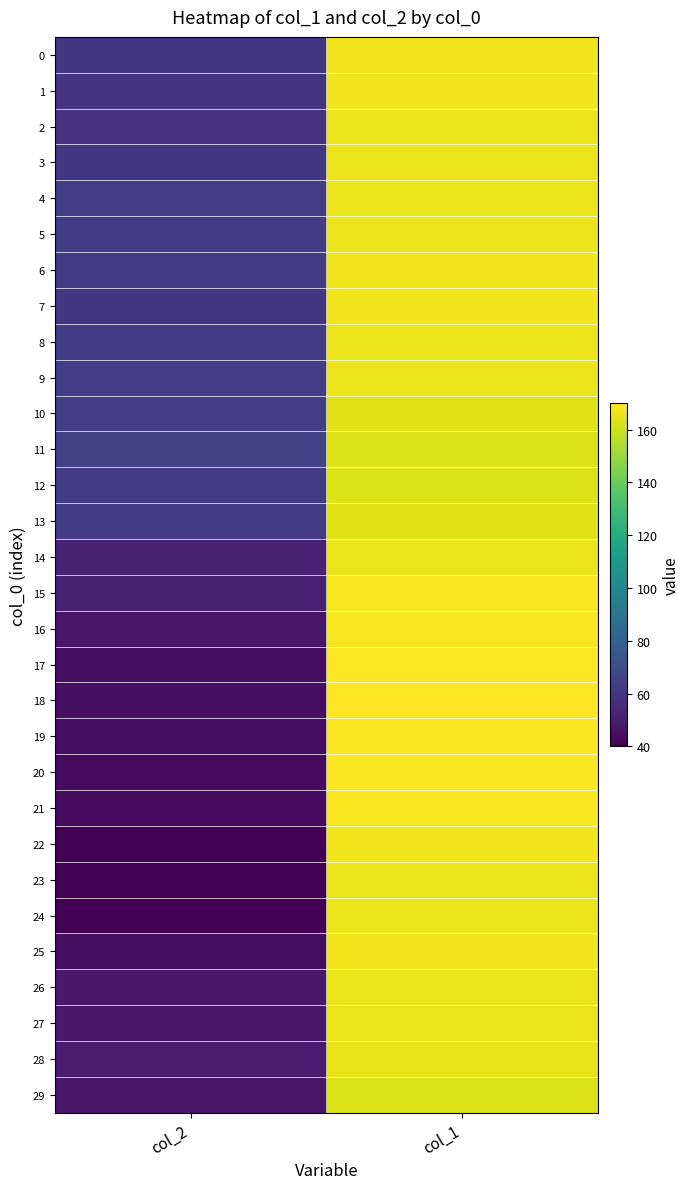

Which category has the lowest value across all series?

col_2